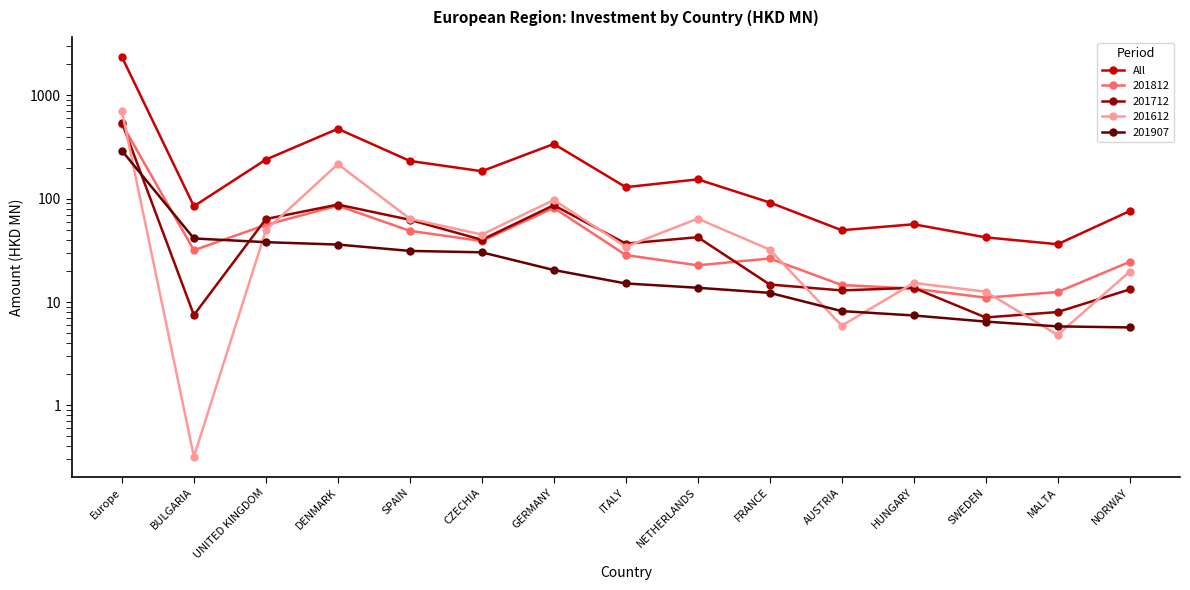

What is the smallest value displayed?

36.3